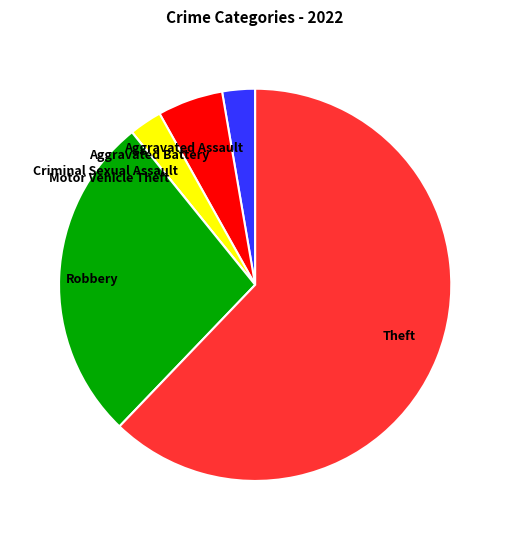

Which slice represents more than half of the pie?

Theft